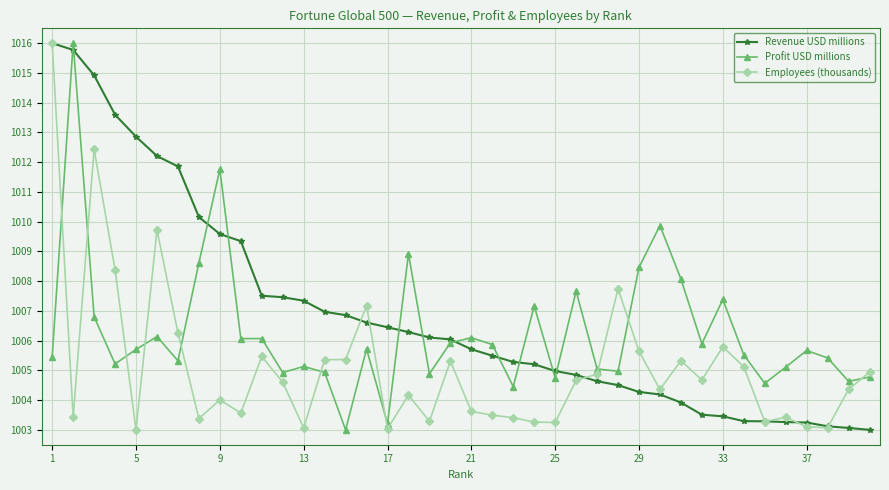

What is the greatest value displayed?

1016.0